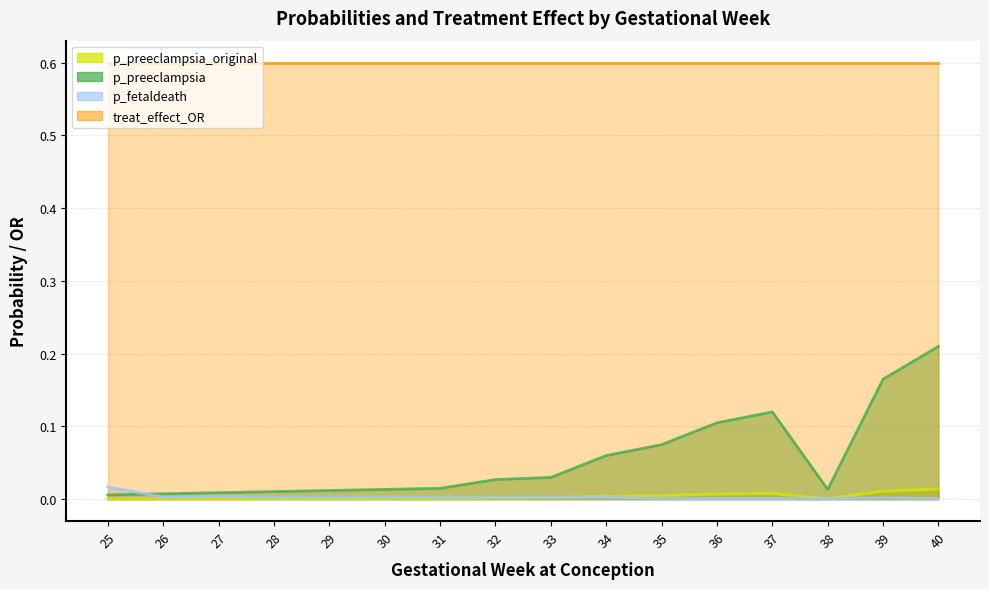

True or false: p_fetaldeath has more than 1 interior local peaks.

True